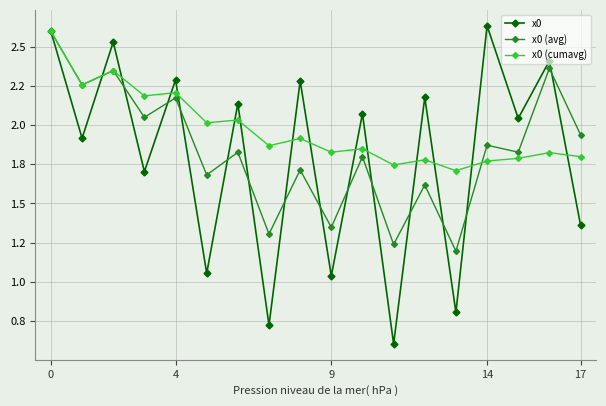

Which series has the largest range (max minus min)?

x0